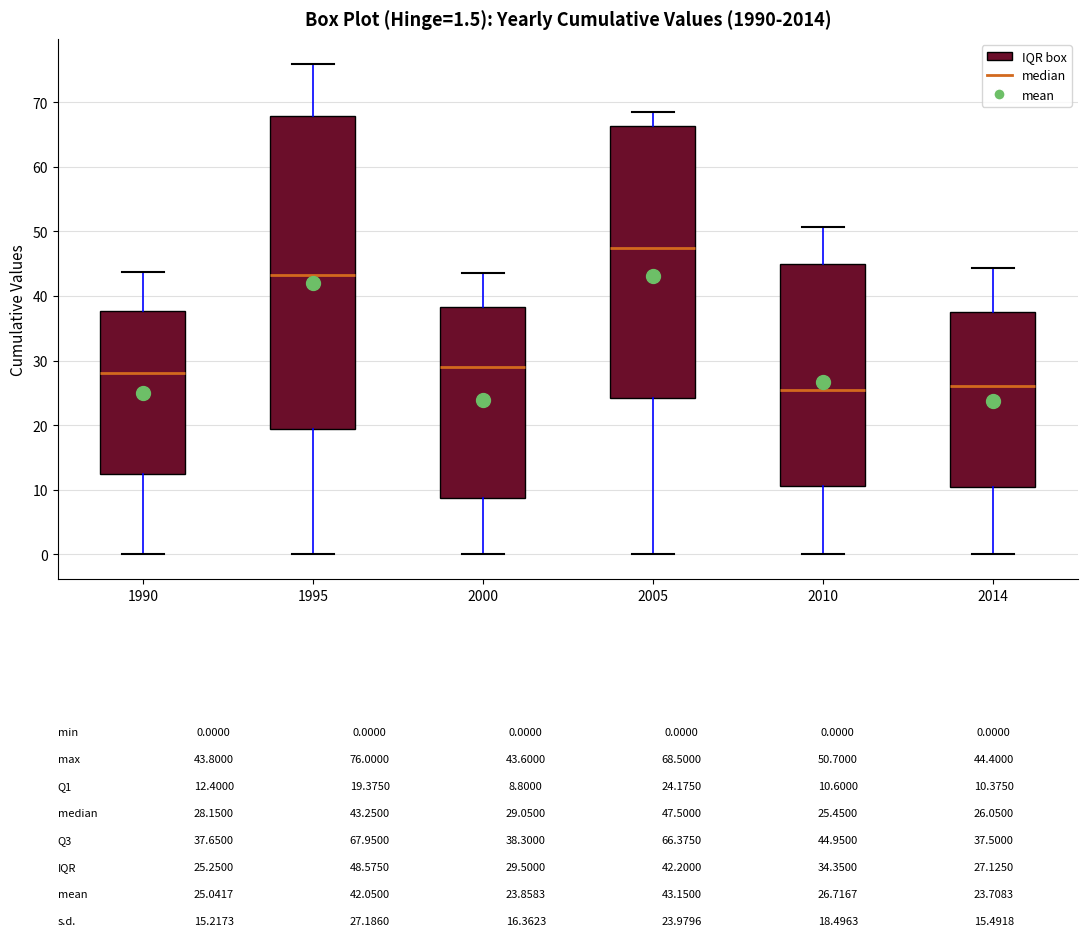

Which box's median line is the highest?

2005